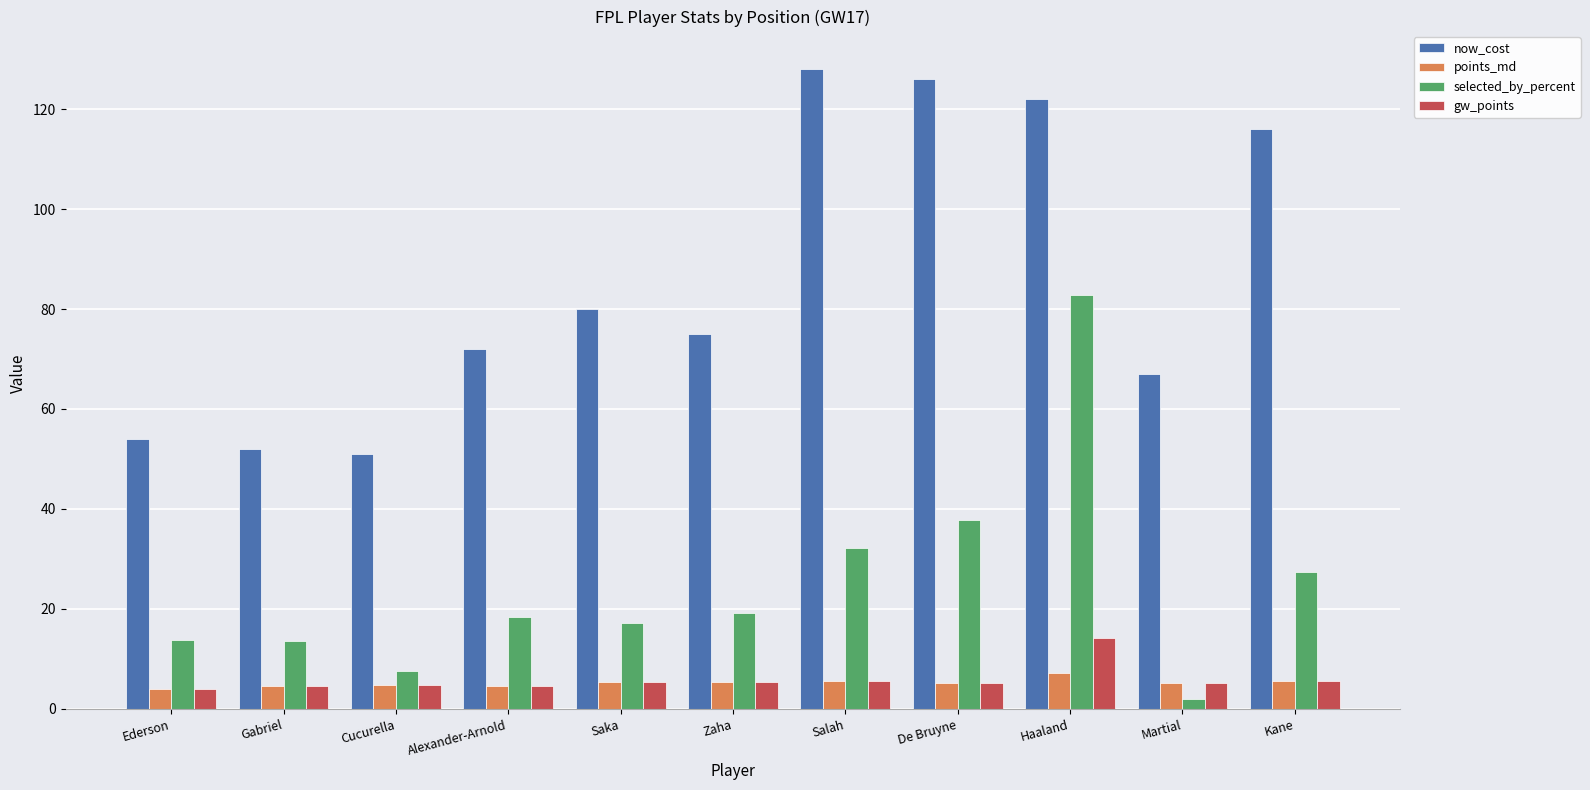

What is the maximum value for now_cost?

128.0